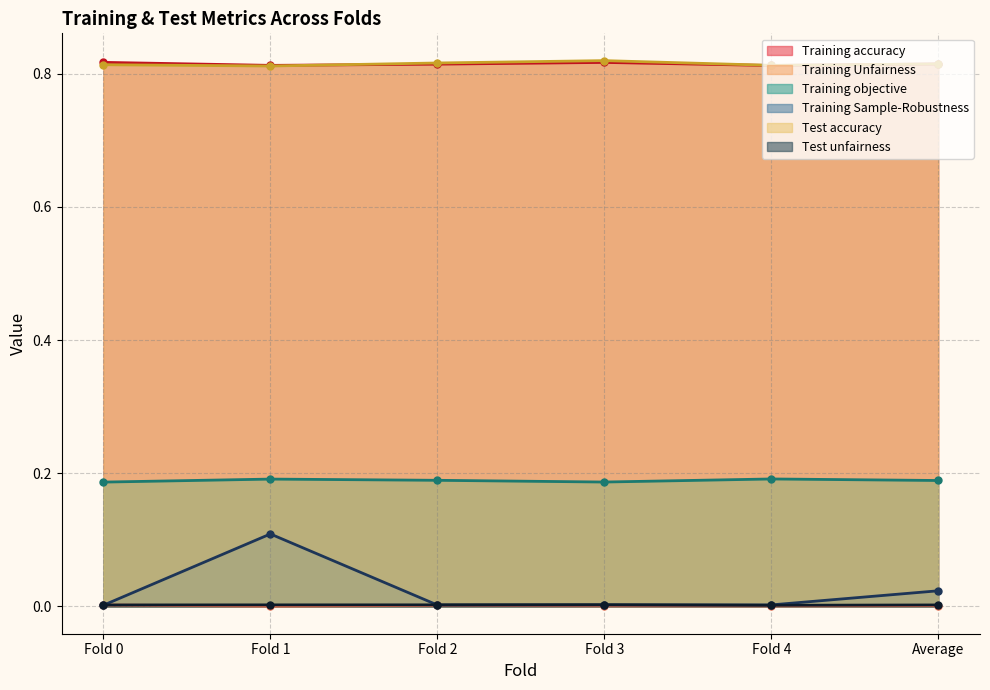

True or false: Test accuracy and Training Sample-Robustness intersect in this chart.

False